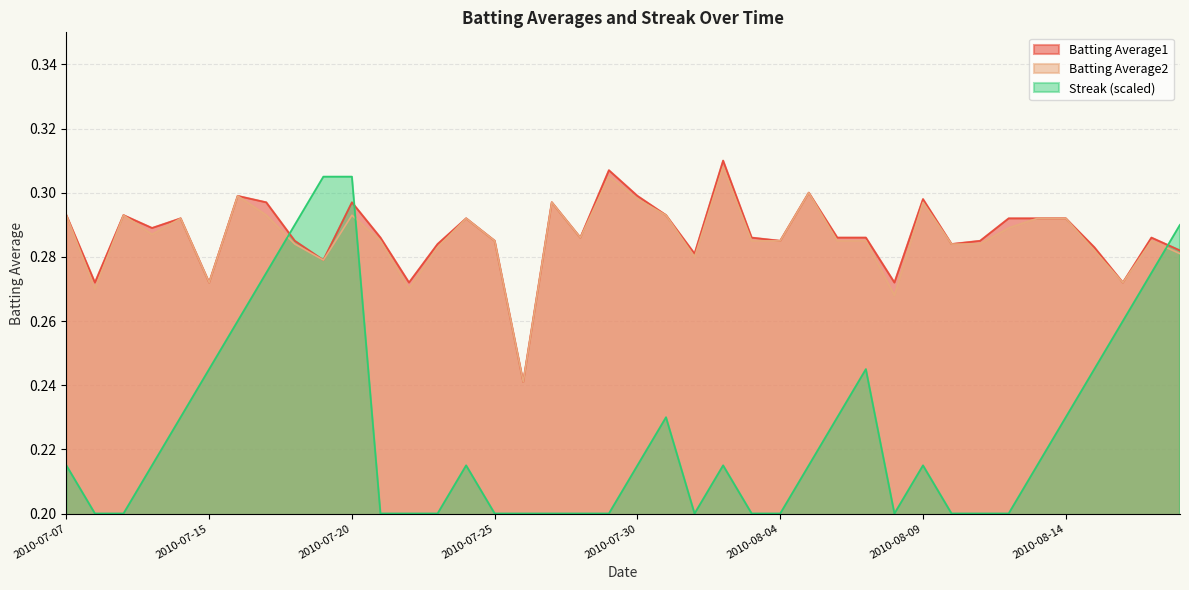

What is the difference between the maximum and minimum values in the Batting Average1 series?

0.1